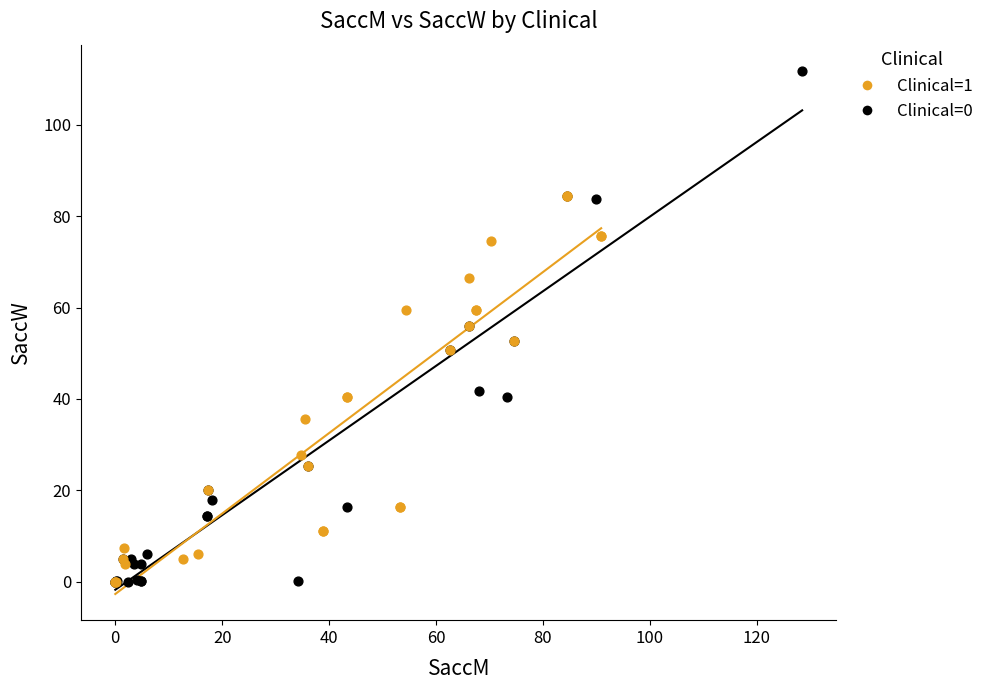

Which series has the largest Y range (max minus min)?

Clinical=0